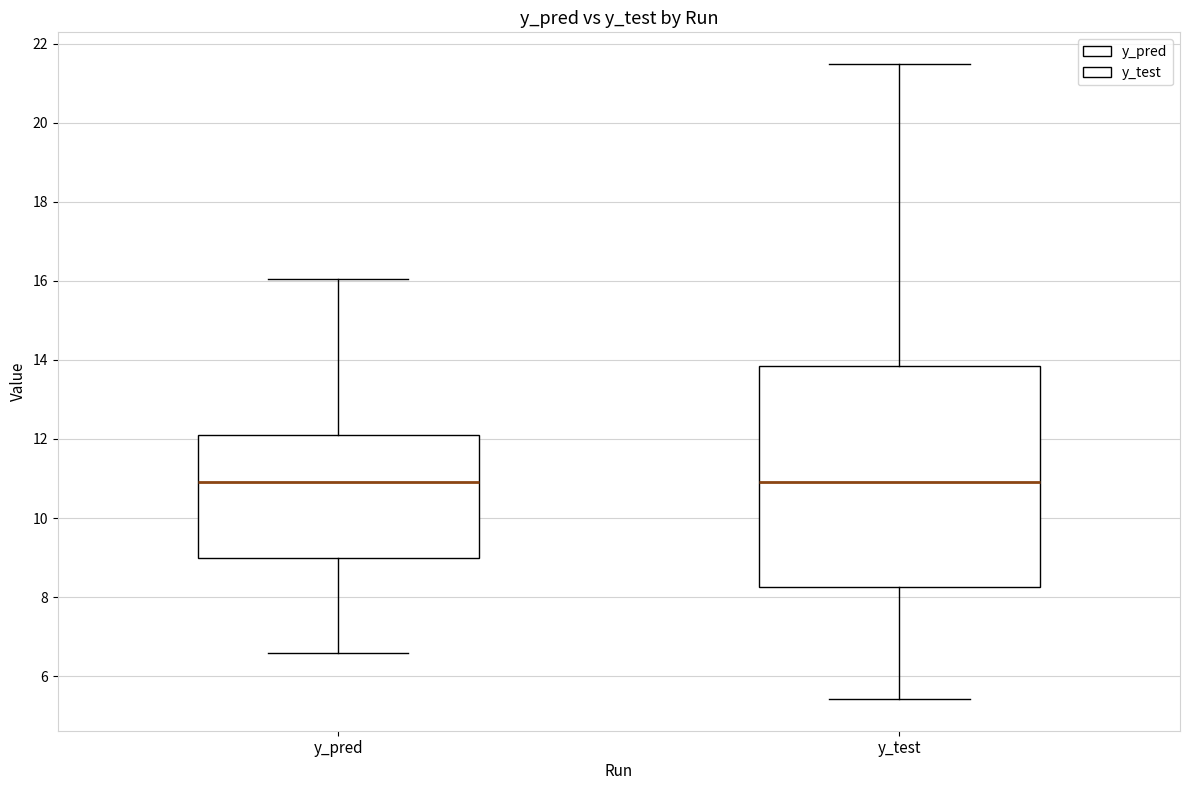

Reading left to right, read every box against the y-axis: the position of its median line, the range the box covers, and the ends of its whiskers. The values are not printed on the chart, so give them approximately, as read against the axis.

y_pred: median 11.0, box 9.0 to 12.0, whiskers 6.6 to 16.0
y_test: median 11.0, box 8.2 to 13.8, whiskers 5.4 to 21.4